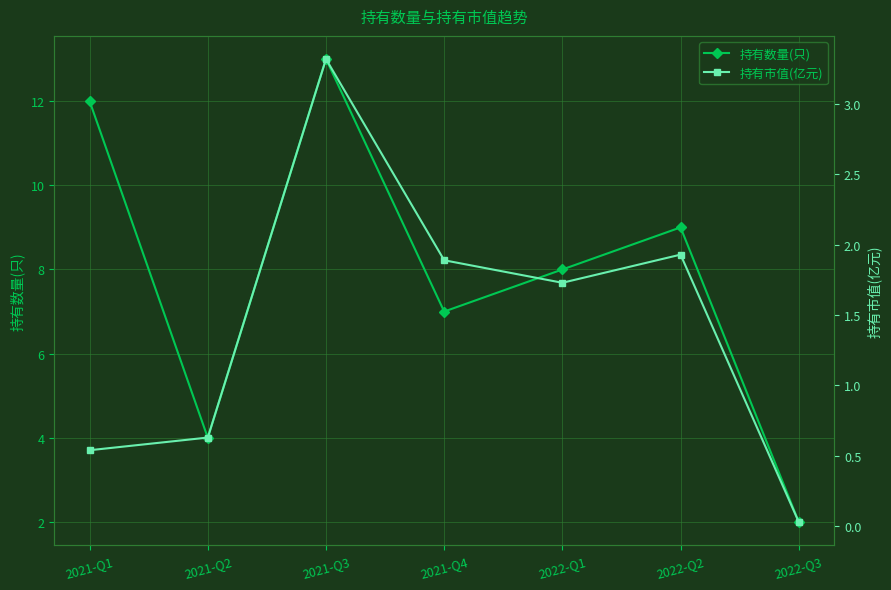

True or false: 持有数量(只) has more than 2 points higher than both neighbors.

False